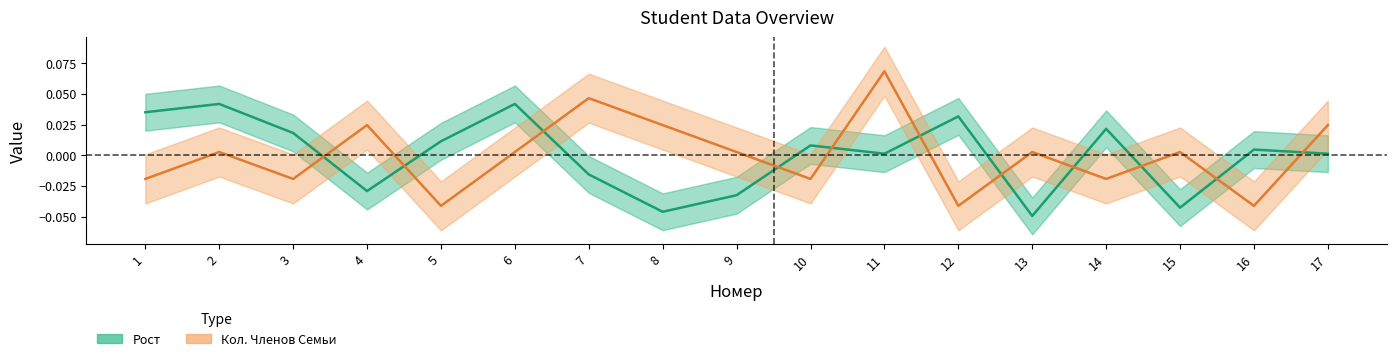

True or false: Рост (нормализован) and Кол. Членов Семьи (нормализован) intersect in this chart.

True